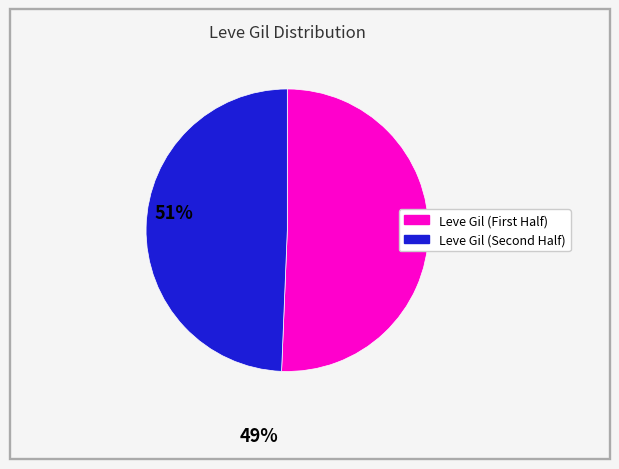

Does any single category account for the majority?

Yes